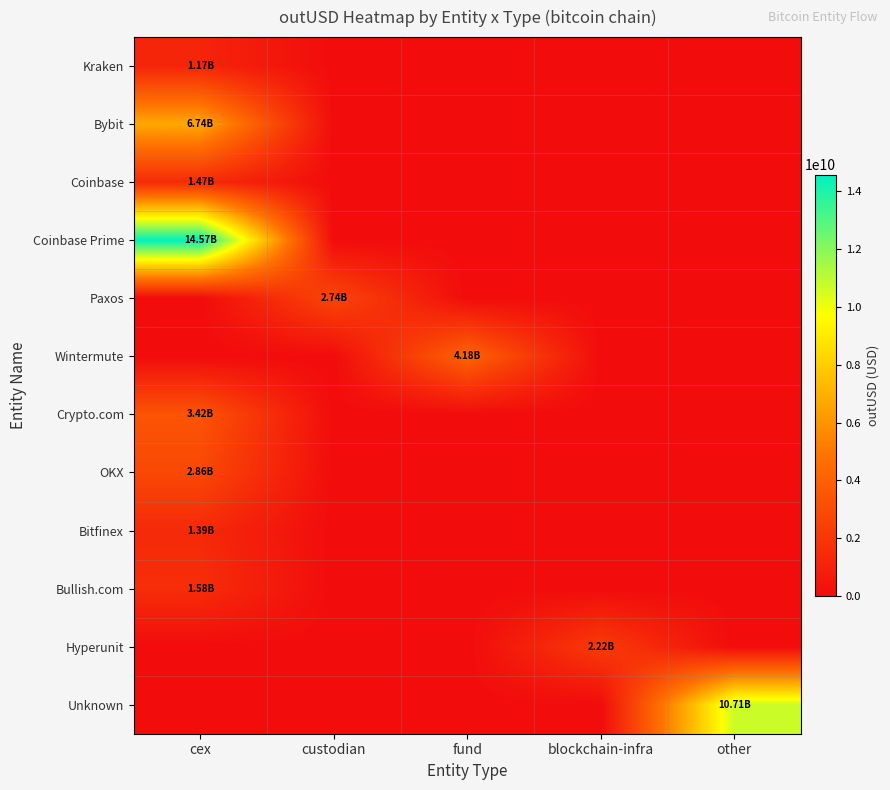

How many series are shown in this chart?

12